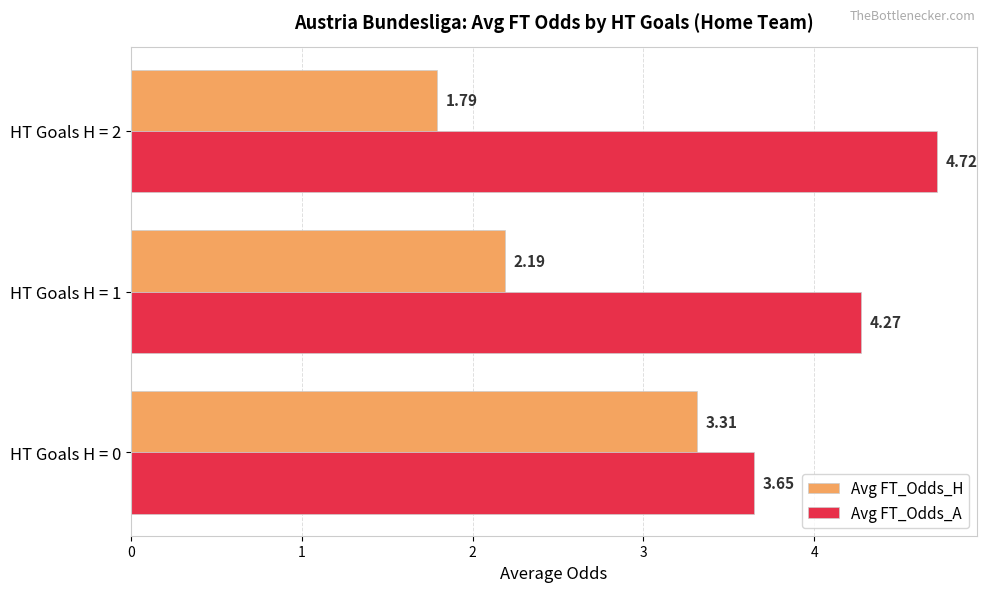

At which category does the chart reach its peak across all series?

HT Goals H = 2